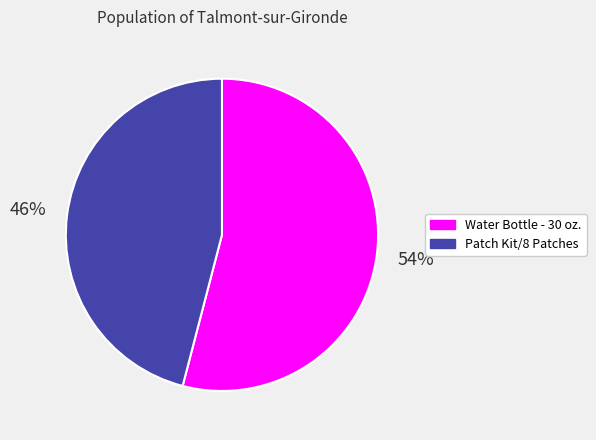

To the nearest percent, what portion does Water Bottle - 30 oz. represent?

54%